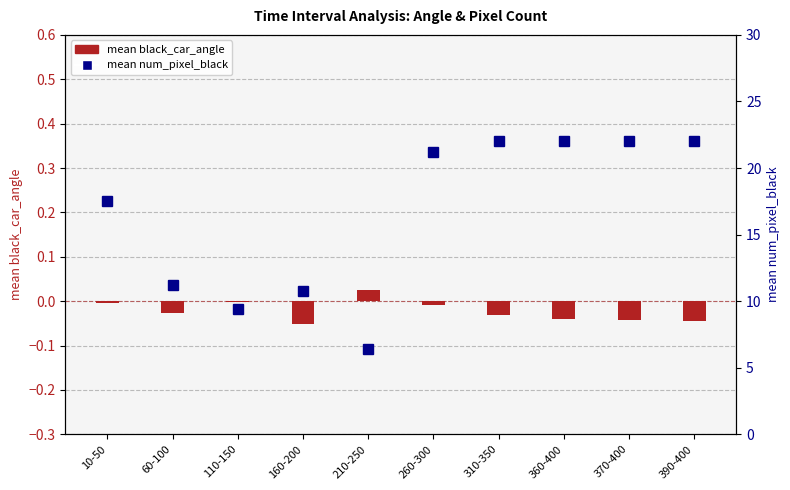

How many values in the mean num_pixel_black series are below 21?

5